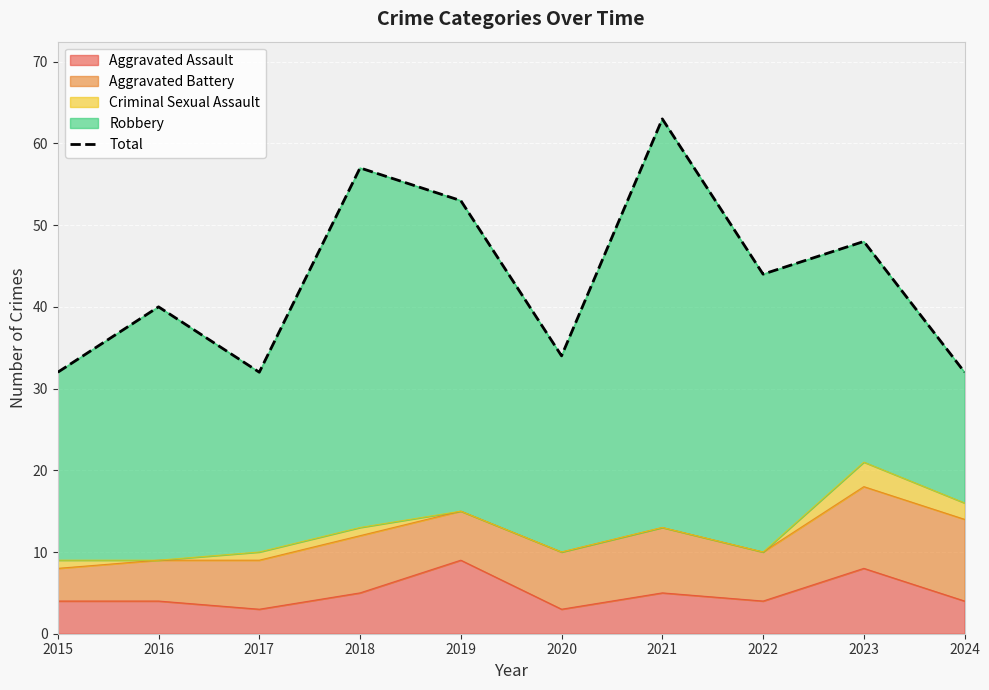

The value at 2017 is 32. True or false?

True